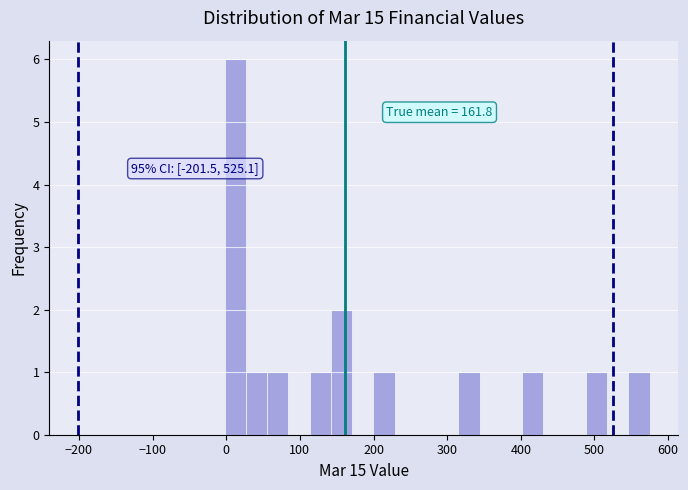

Around what value on the x-axis is the tallest bar? Give the approximate position of its centre, as read against the axis.

10